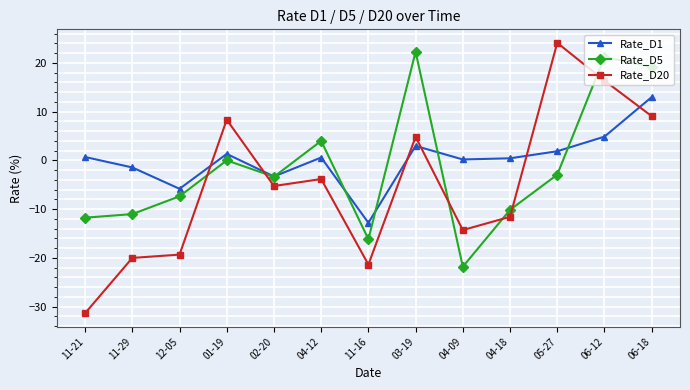

True or false: Rate_D1 has more than 0 points higher than both neighbors.

True